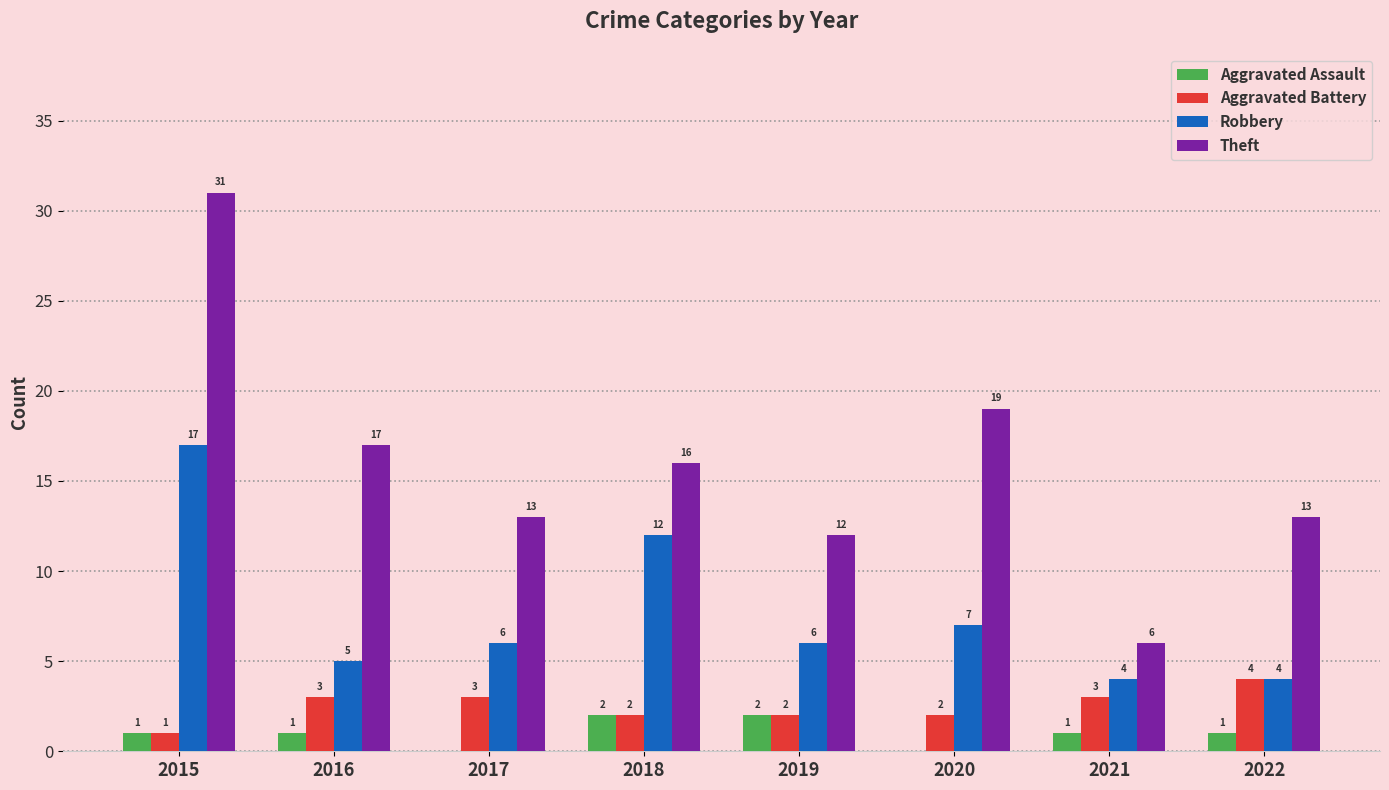

What is the average value of the Robbery series?

8